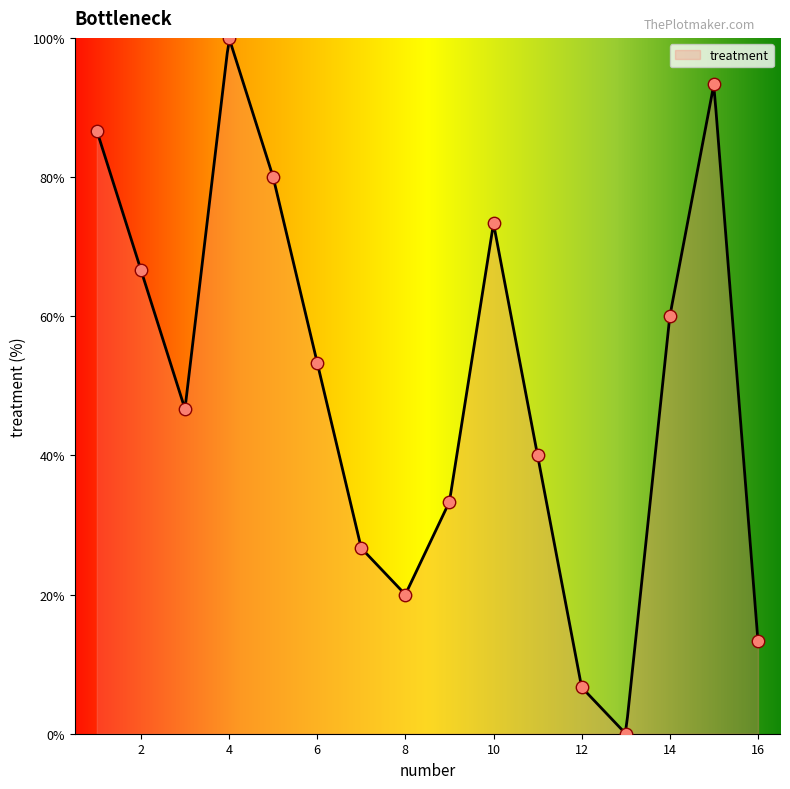

What is the change in value from 2 to 10?

+6.7